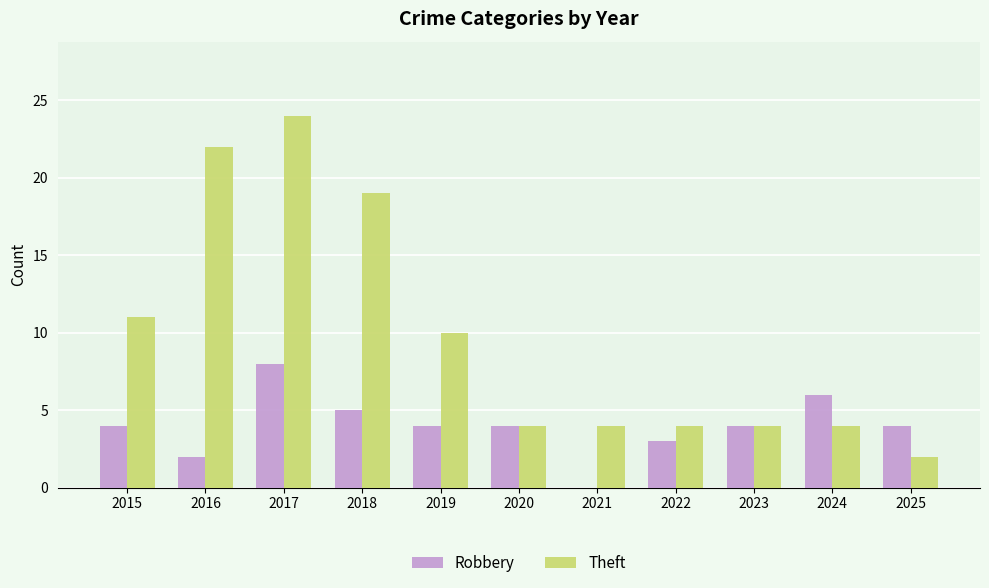

Reading left to right, list all the values displayed in this chart.

Robbery: 2015=4	2016=2	2017=8	2018=5	2019=4	2020=4	2021=0	2022=3	2023=4	2024=6	2025=4
Theft: 2015=11	2016=22	2017=24	2018=19	2019=10	2020=4	2021=4	2022=4	2023=4	2024=4	2025=2